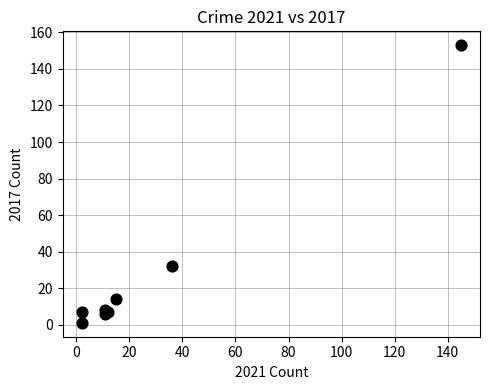

What Y value in the scatter plot is closest to 77?

32